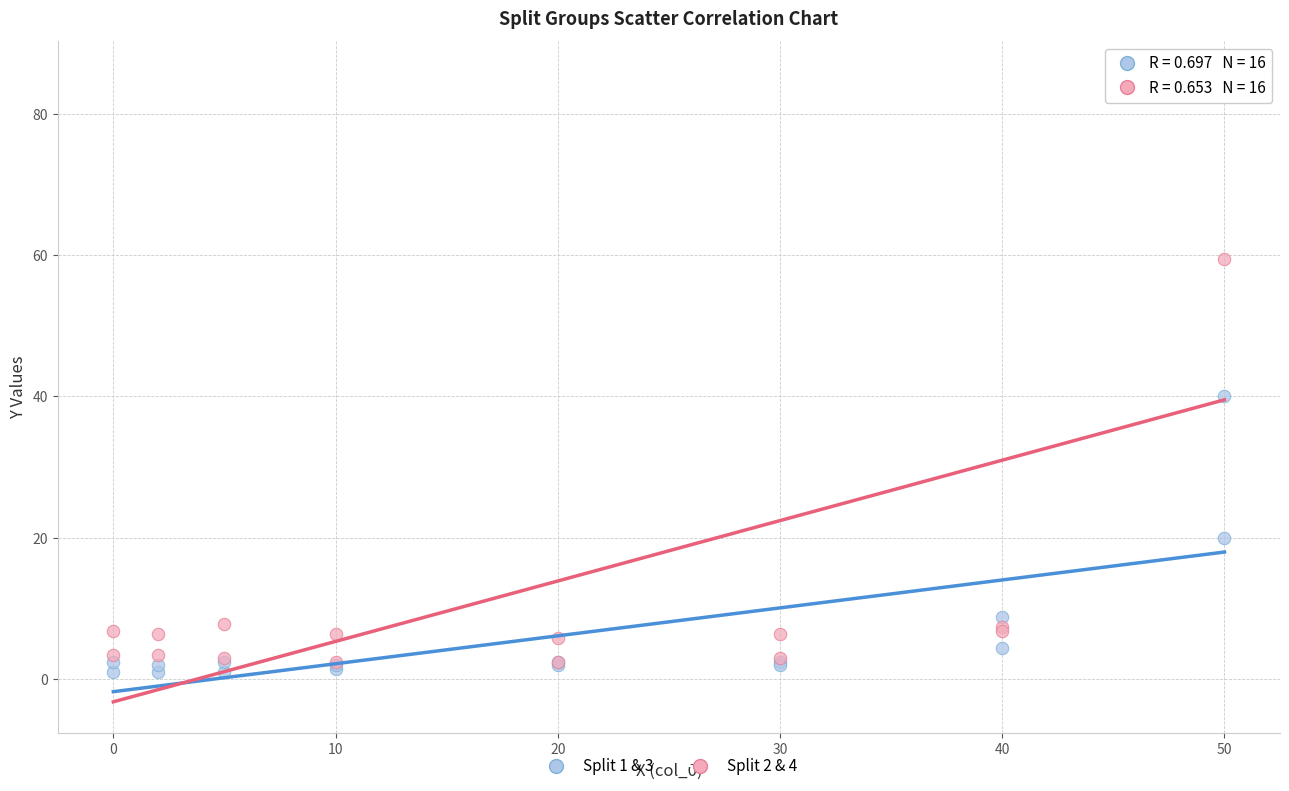

Across all series, what Y value is closest to 43?

40.0